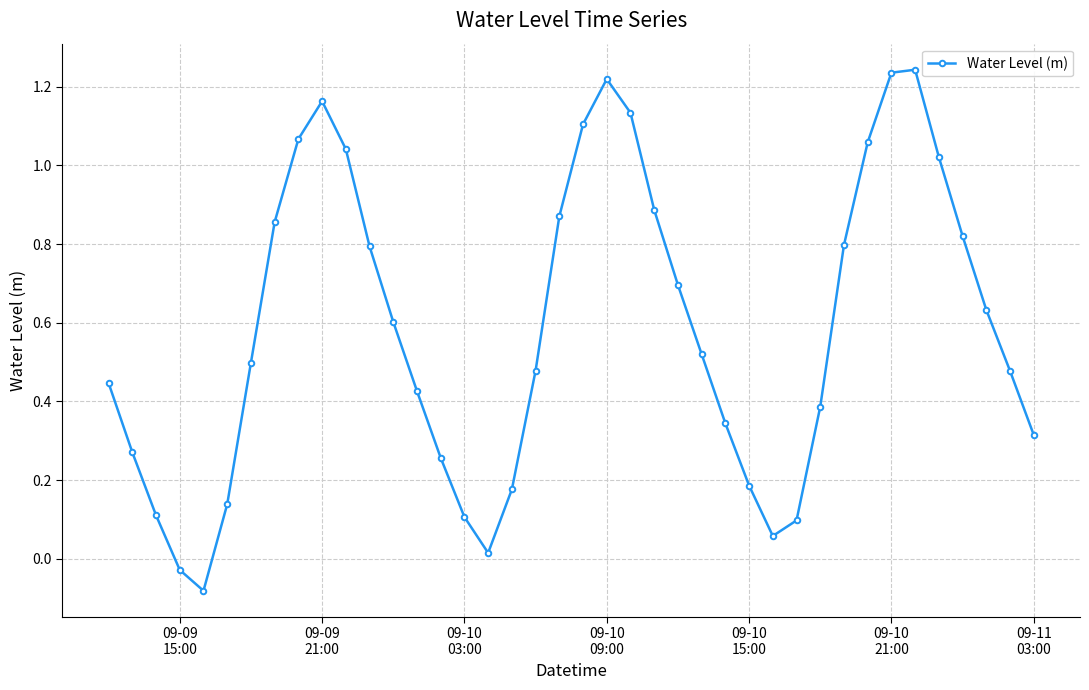

What is the difference between the second highest and second lowest values?

1.3